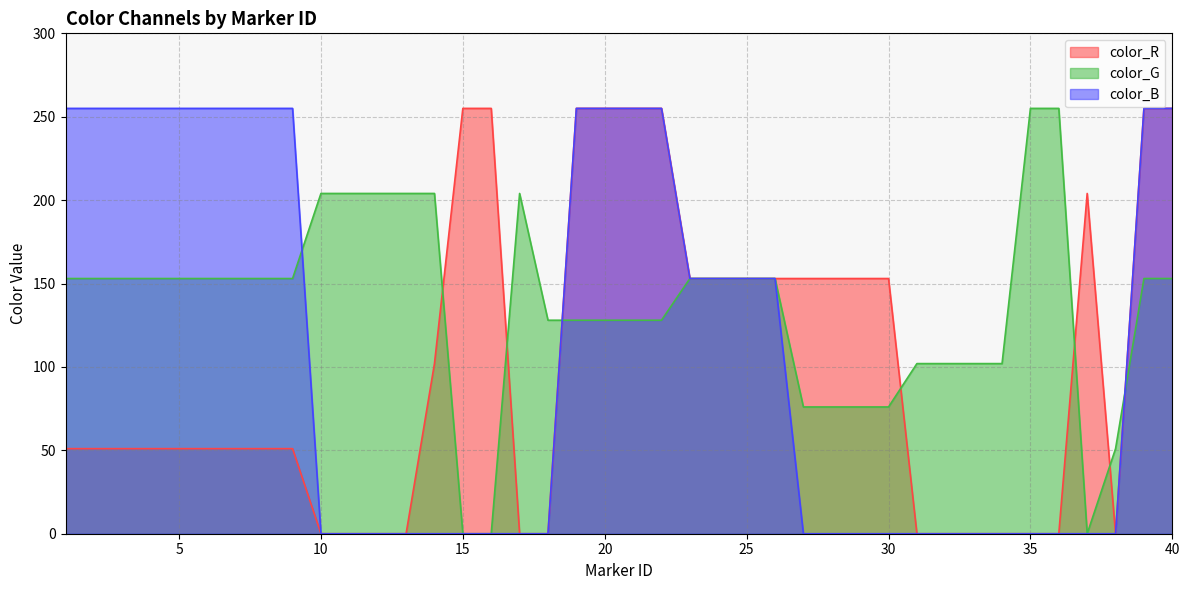

How many values in the color_G series are below 153?

17